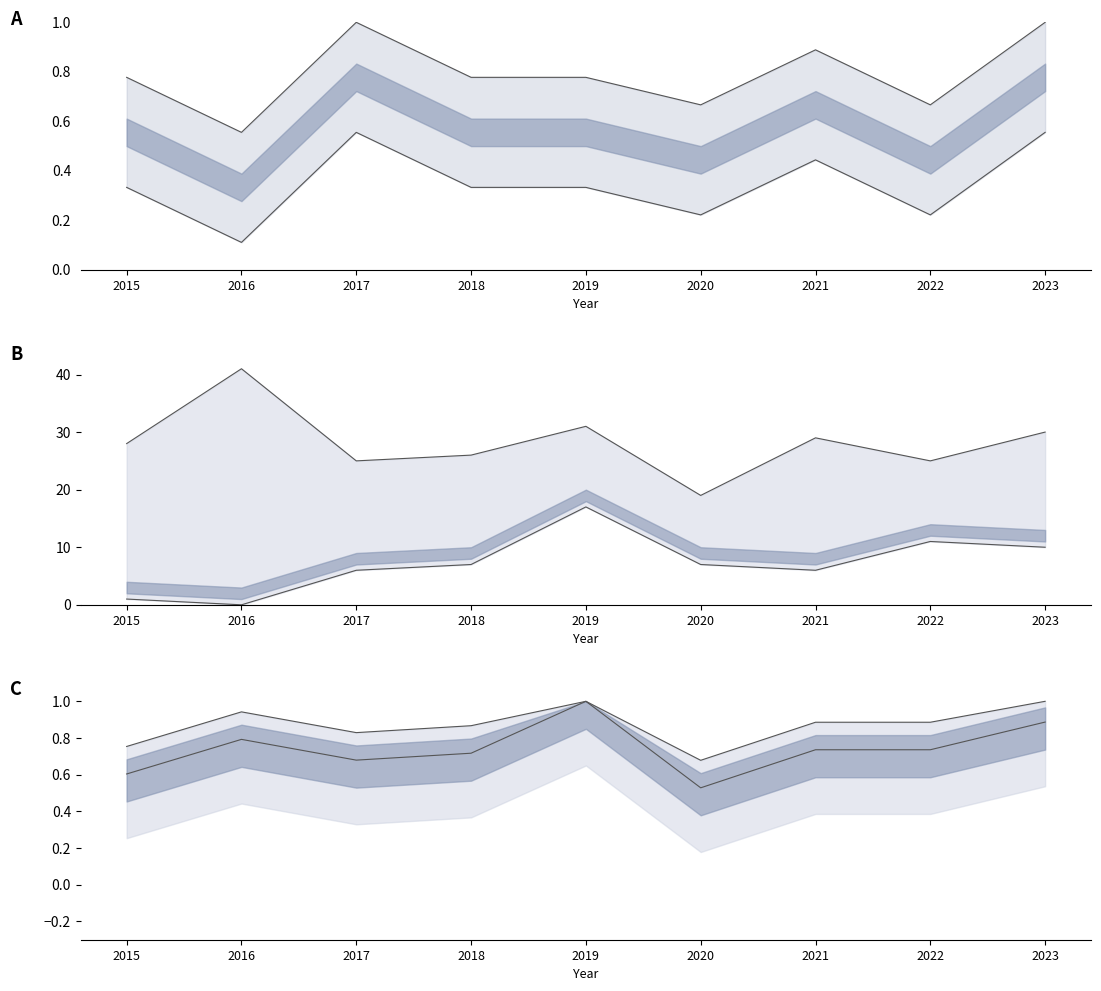

What is the value of the Total point at the 6th from the left?

0.5